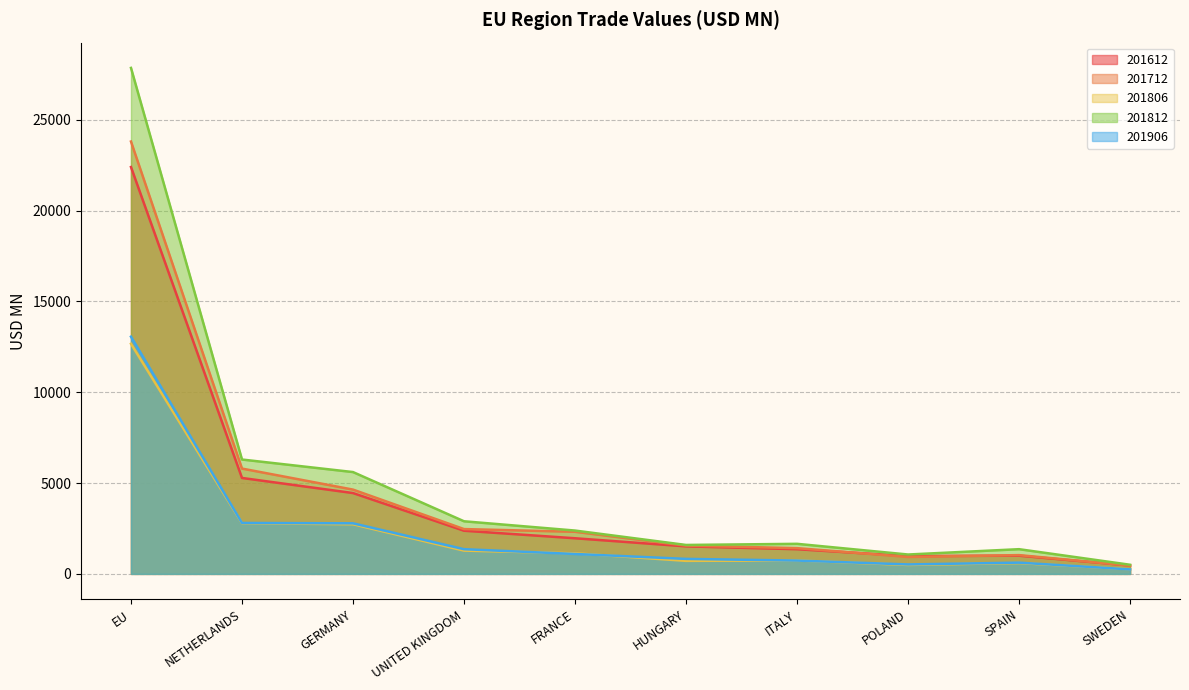

Reading right to left, extract all data points from this chart.

201612: 462.8	1001.9	982.8	1358.8	1515.7	1961.7	2376.7	4451.1	5282.2	22403.7
201712: 457.8	1033.9	932.0	1417.6	1557.8	2318.8	2467.4	4641.1	5799.1	23807.7
201806: 255.5	597.3	491.0	740.1	717.8	1132.5	1281.9	2732.5	2789.9	12668.6
201812: 502.8	1360.5	1067.1	1655.4	1593.2	2386.3	2897.1	5607.1	6297.6	27860.7
201906: 248.3	619.7	521.1	734.2	826.3	1096.9	1359.7	2785.0	2804.7	13061.4